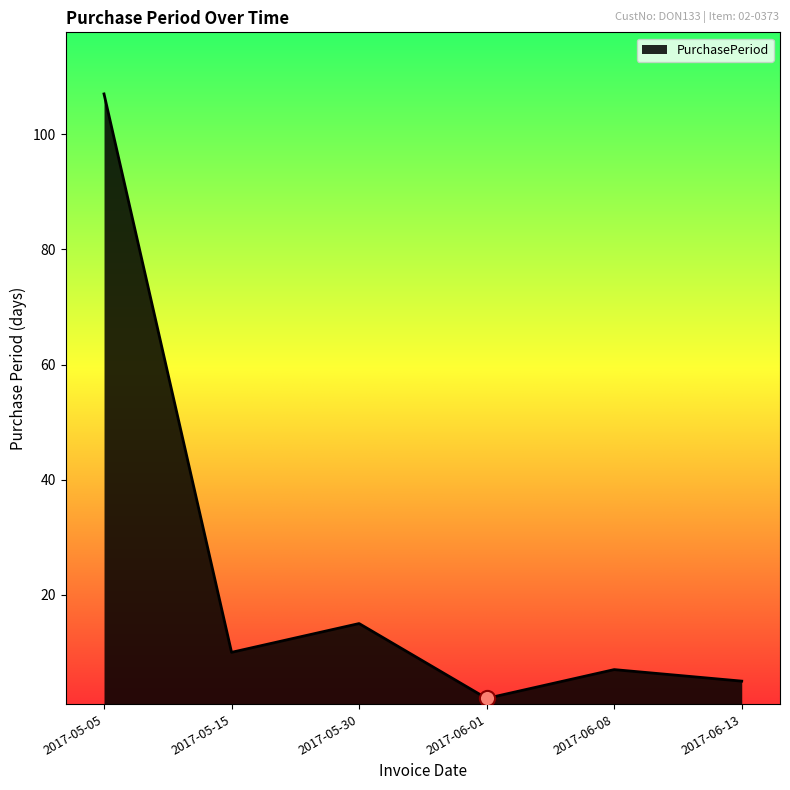

Approximately how many times larger is the value at 2017-06-01 compared to 2017-05-15?

0.2